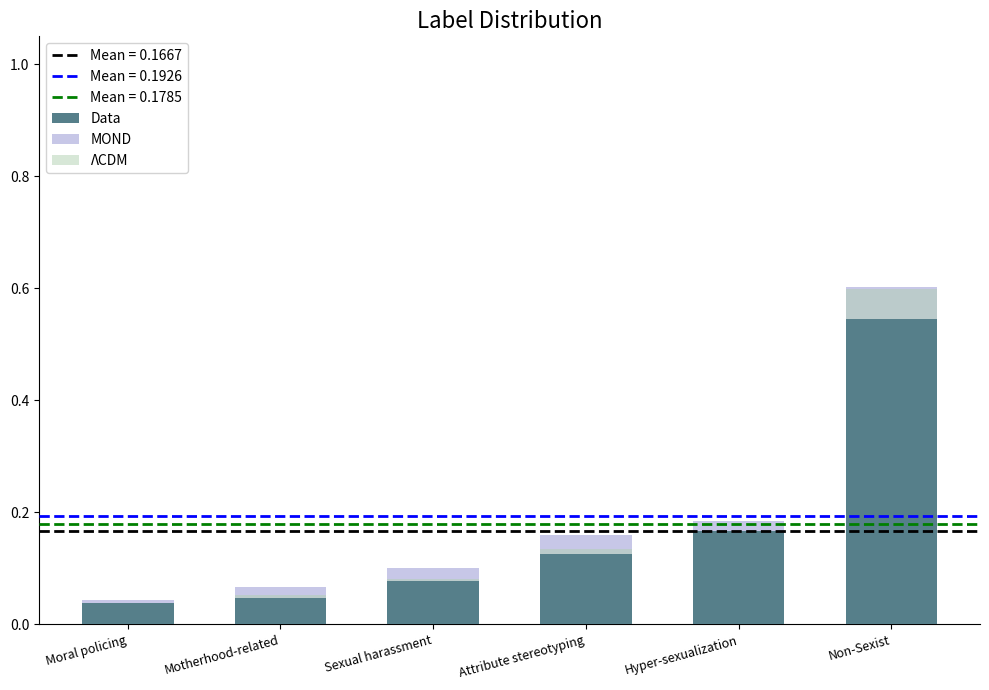

How many groups of bars are there?

6